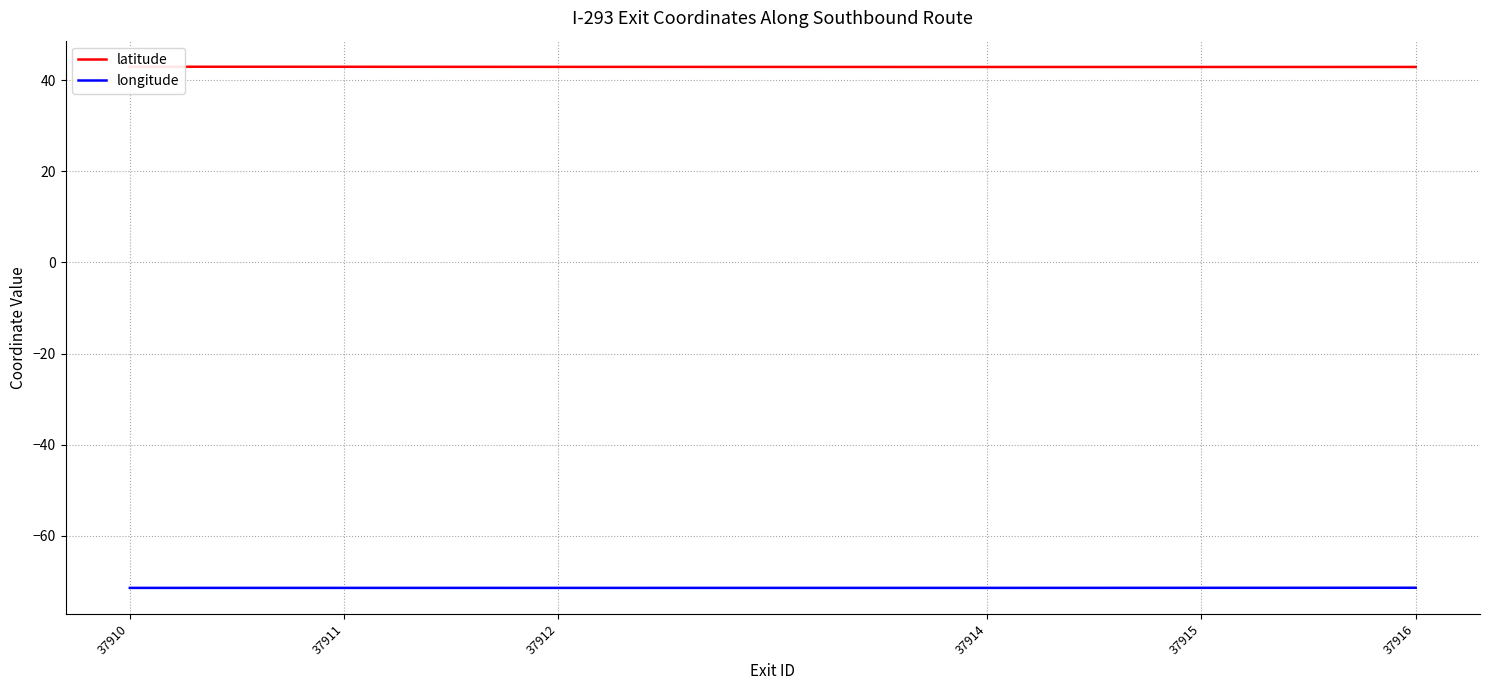

Which series has the largest total across all categories?

latitude